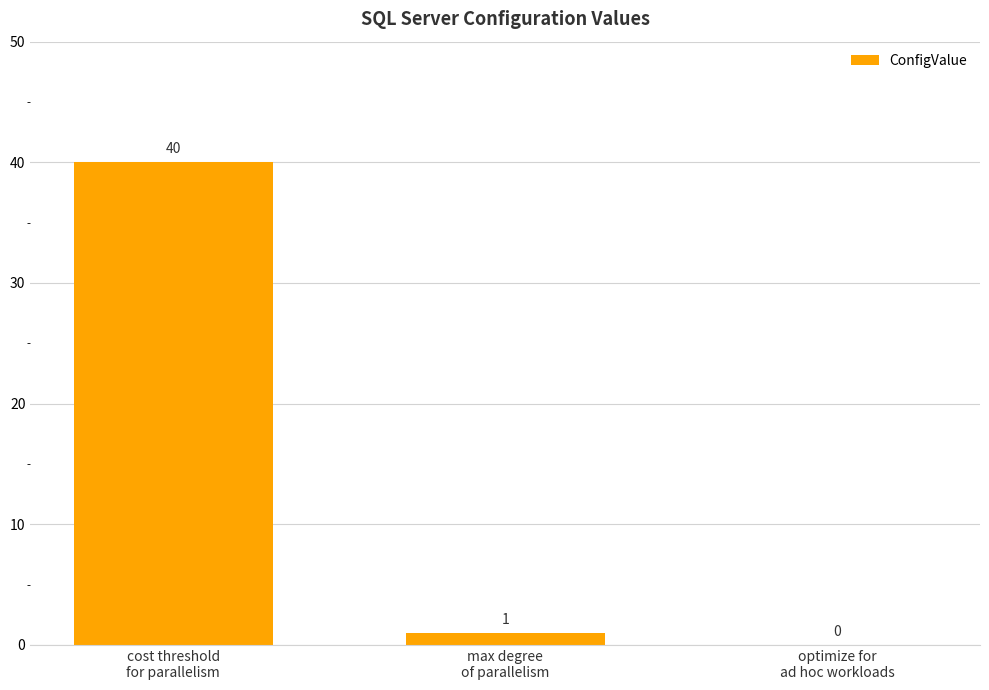

What is the maximum value shown in the chart?

40